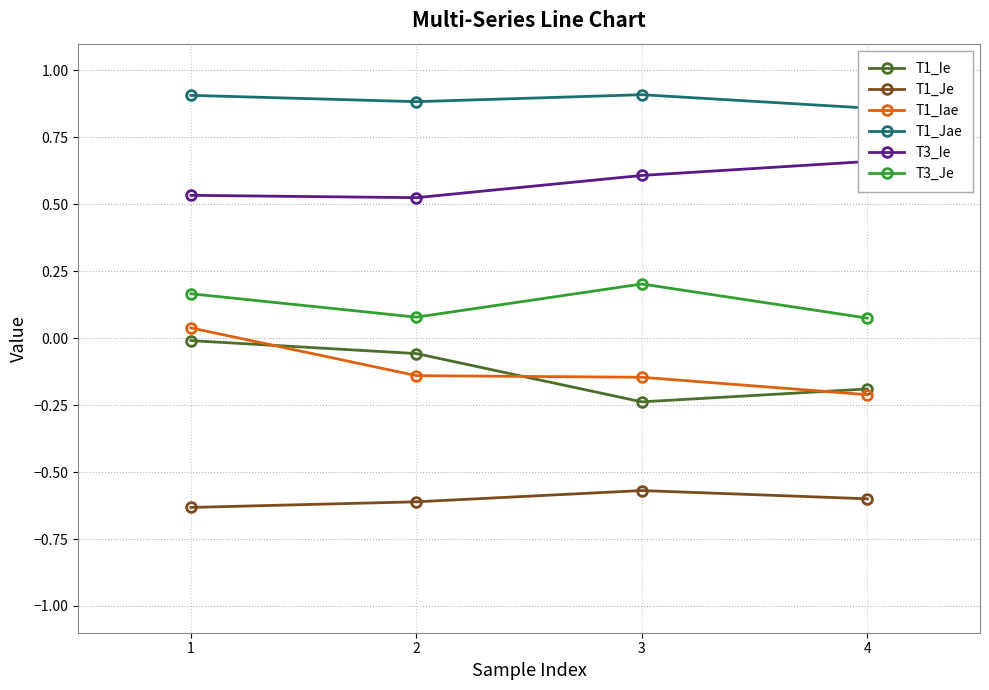

Reading right to left, extract all data points from this chart.

T1_Ie: 4=-0.2	3=-0.2	2=-0.1	1=-0.0
T1_Je: 4=-0.6	3=-0.6	2=-0.6	1=-0.6
T1_Iae: 4=-0.2	3=-0.1	2=-0.1	1=0.0
T1_Jae: 4=0.9	3=0.9	2=0.9	1=0.9
T3_Ie: 4=0.7	3=0.6	2=0.5	1=0.5
T3_Je: 4=0.1	3=0.2	2=0.1	1=0.2